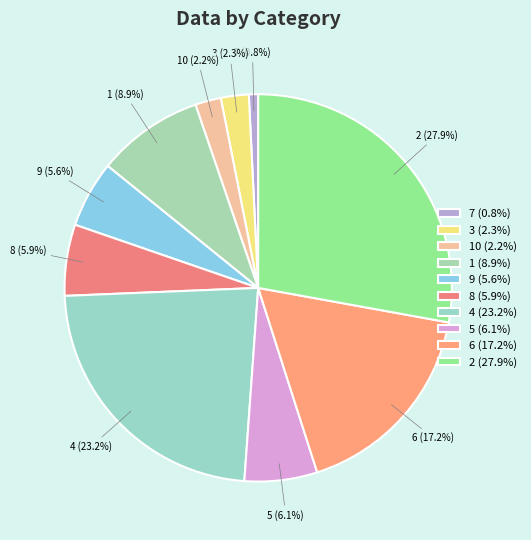

Is 7 (0.8%) the majority of the pie?

No